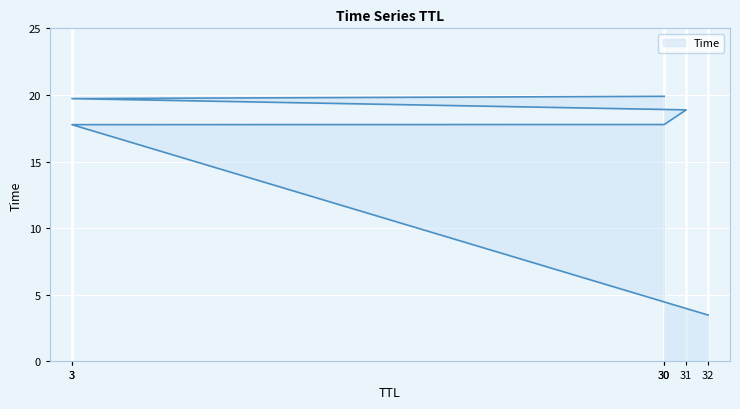

At which category does the chart reach its peak across all series?

30